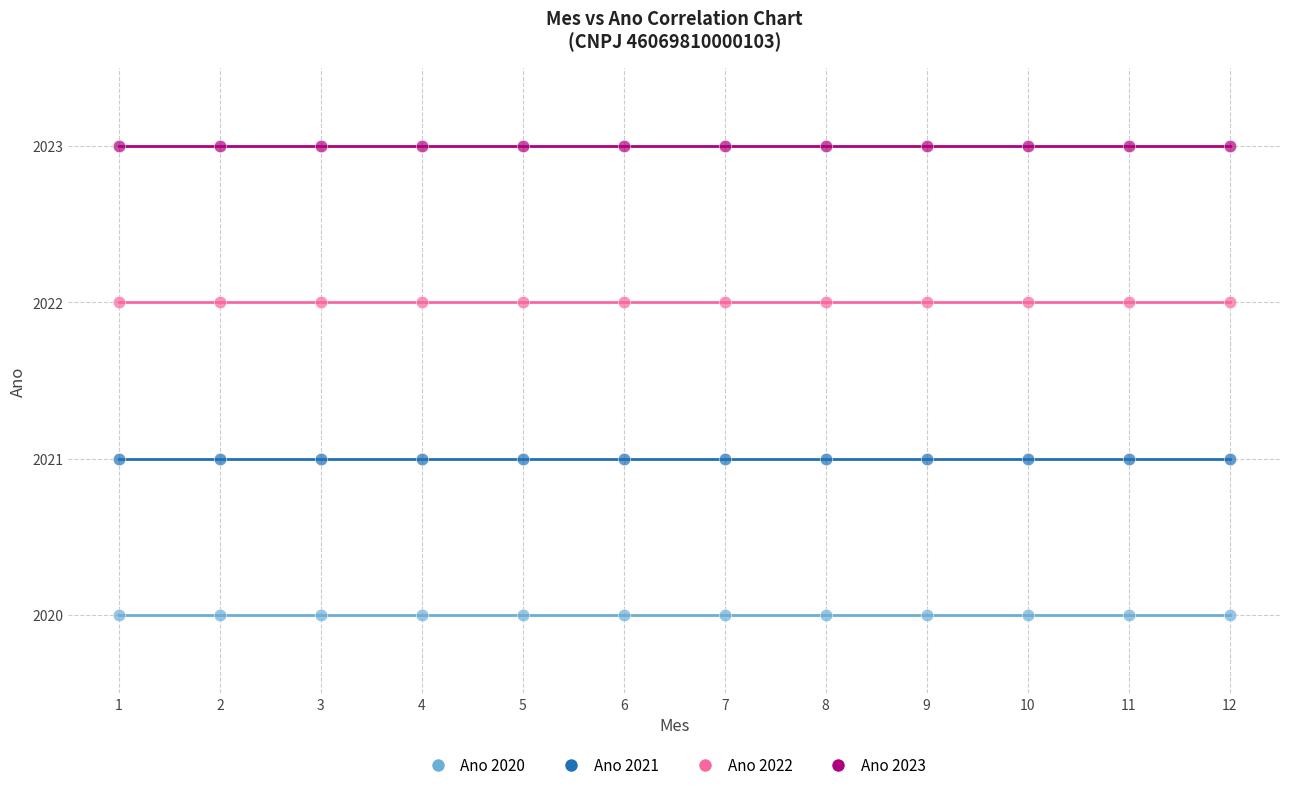

Which series contains the highest Y value?

Ano 2023